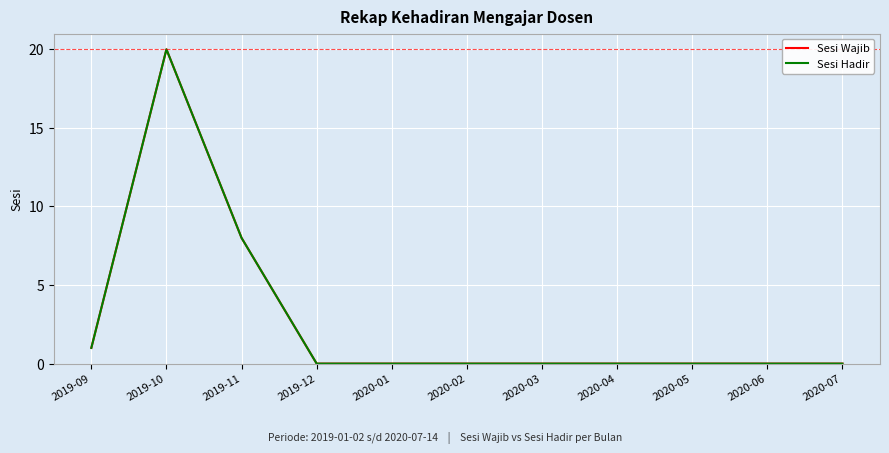

Does the chart have visible grid lines?

Yes